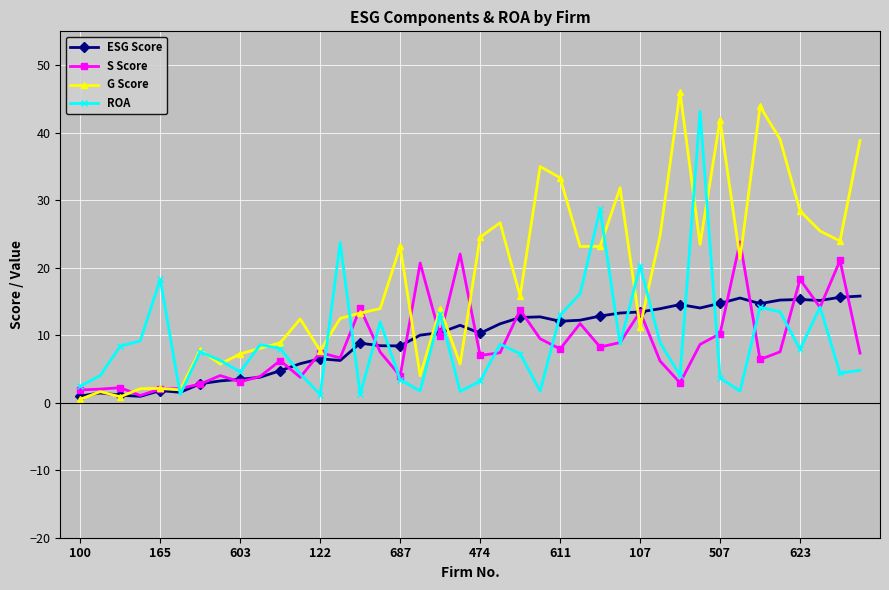

What is the value of the ROA point at the 29th from the left?

20.3